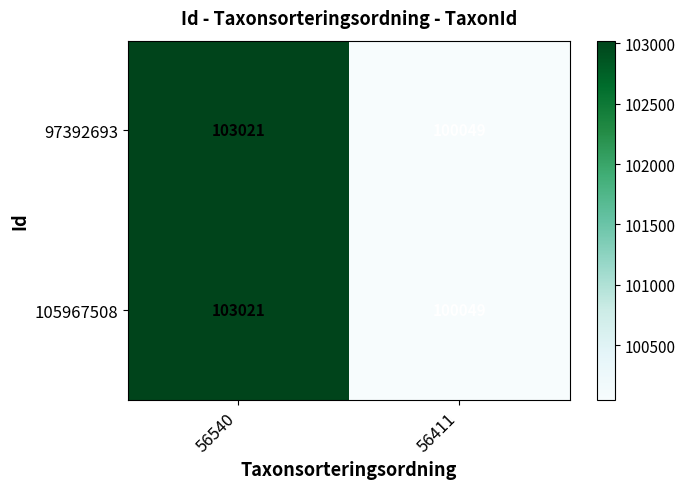

Rank the categories by 97392693 value from lowest to highest.

56411, 56540